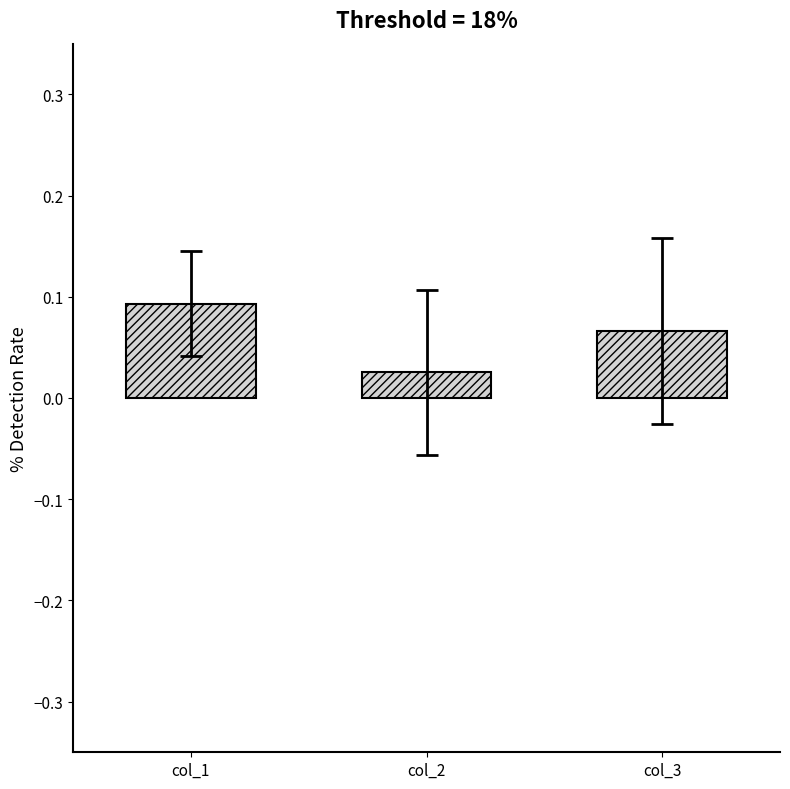

Which has a higher value, col_3 or col_1?

col_1